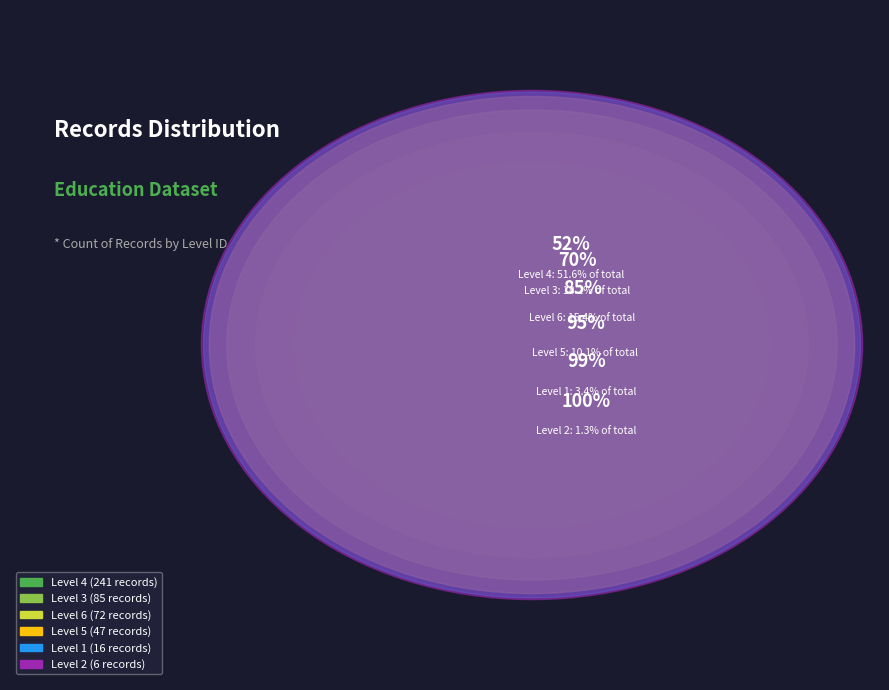

To the nearest percent, what is the difference between the 3 and 4 slice percentages?

33%